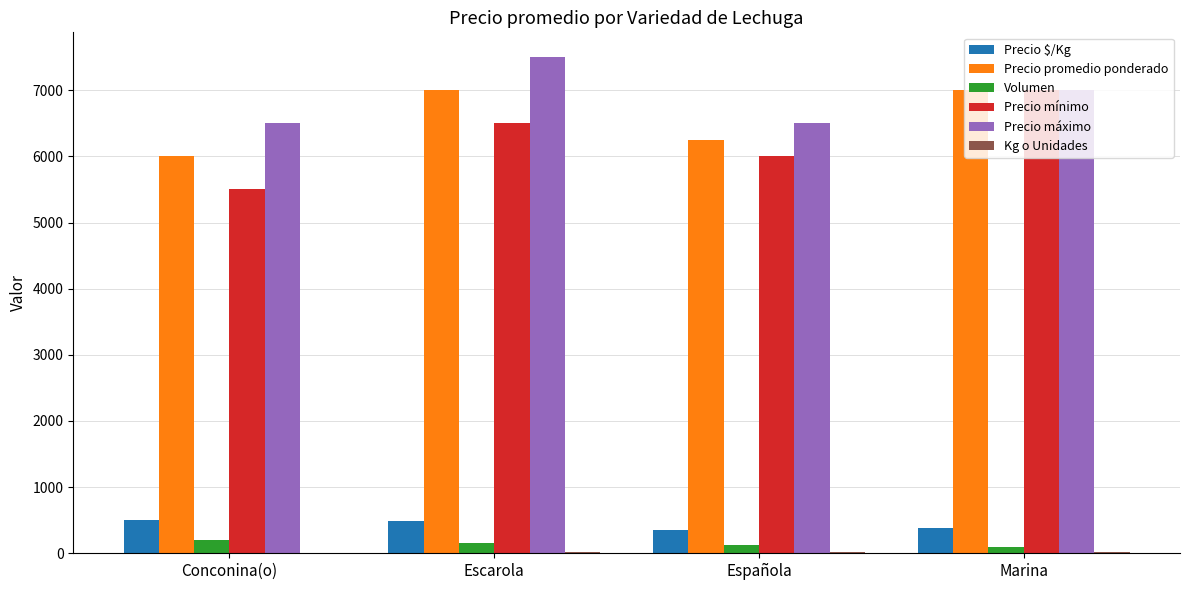

Are the bars horizontal?

No